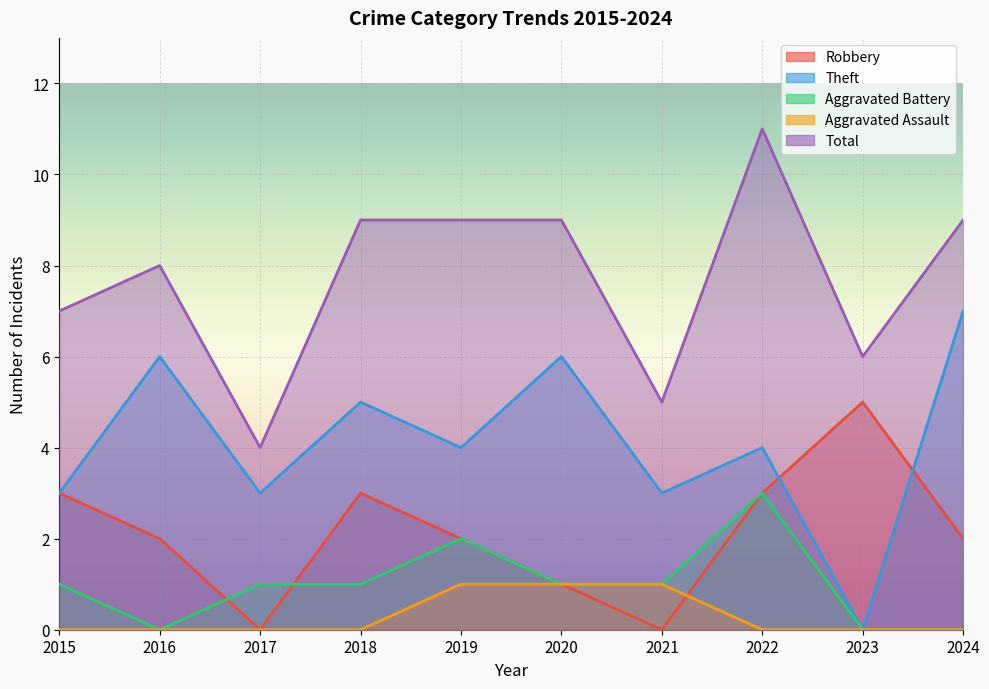

At which category does Theft reach its first local valley?

2017